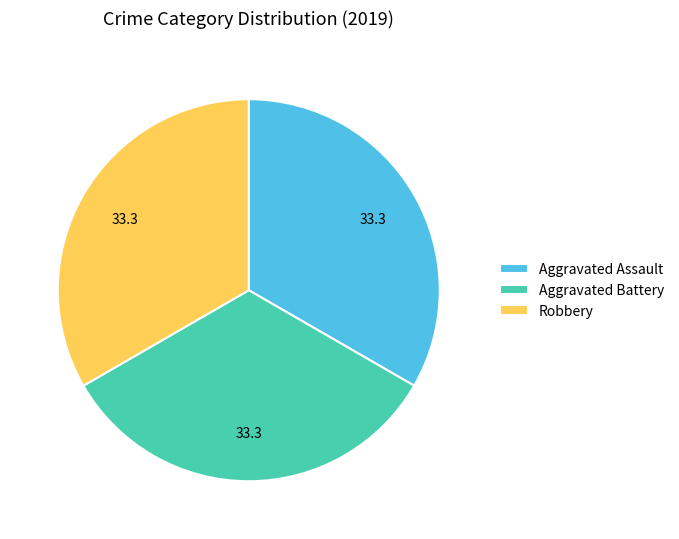

Is the sum of Robbery and Aggravated Assault greater than half?

Yes